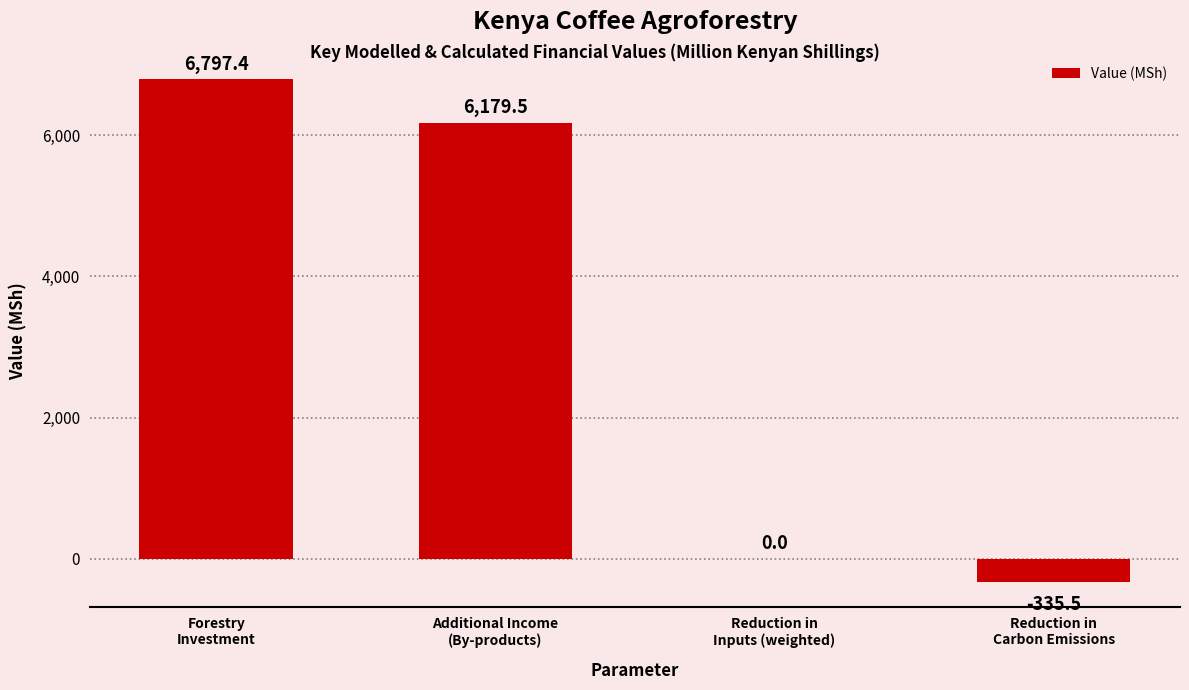

What is the greatest value displayed?

6797.4